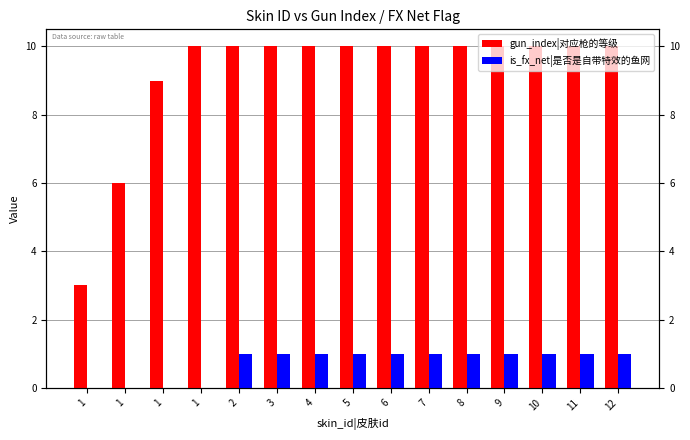

At which label is gun_index|对应枪的等级 closest to 6?

1